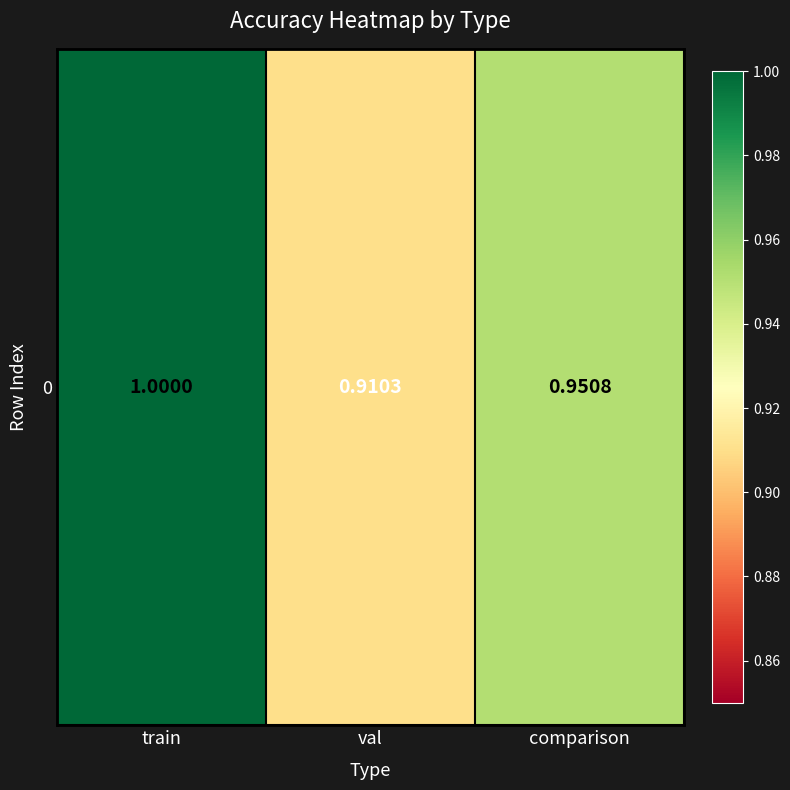

Approximately how many times larger is the value at val compared to train?

0.9